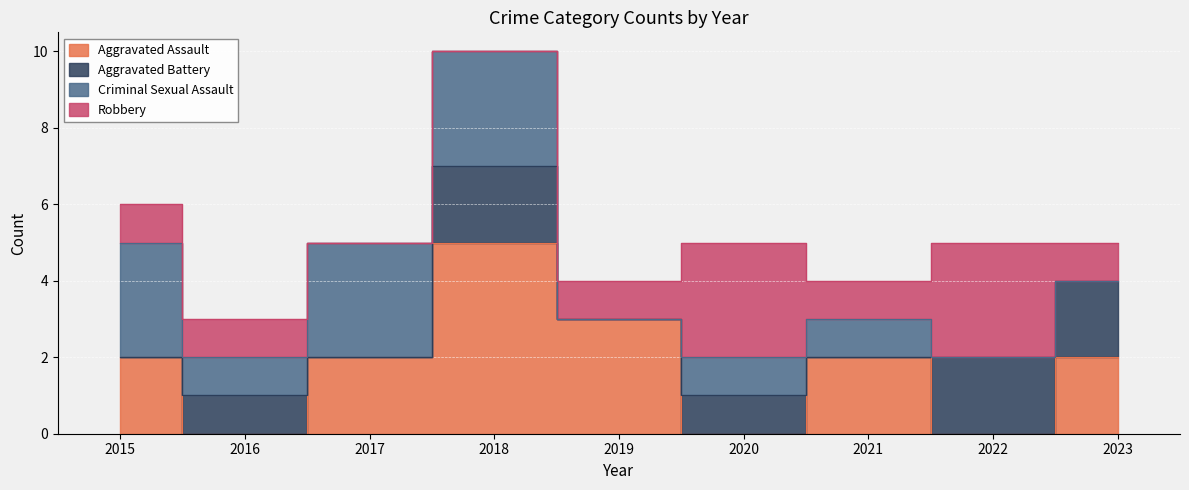

Which category has the lowest value in the Aggravated Assault series?

2016